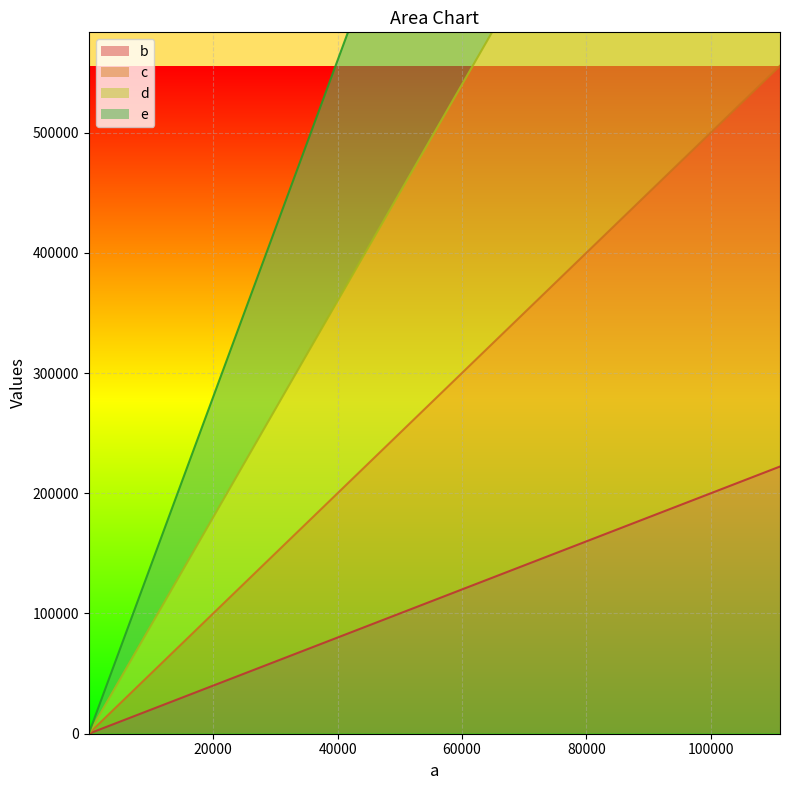

How many lines are shown in the chart?

4